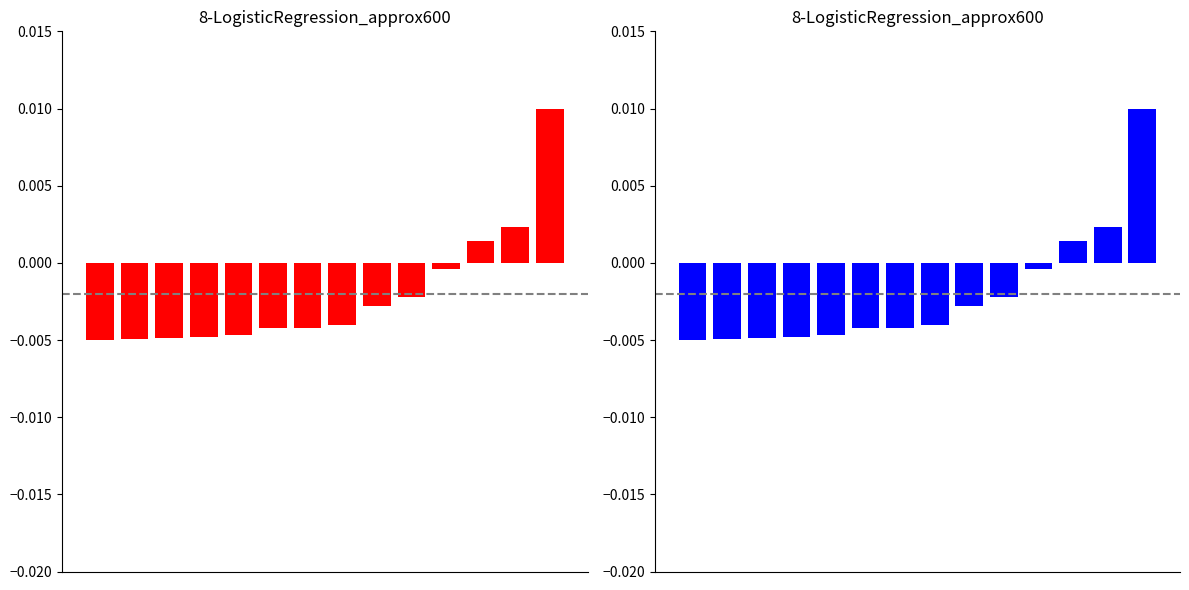

How many distinct data groups are displayed?

1